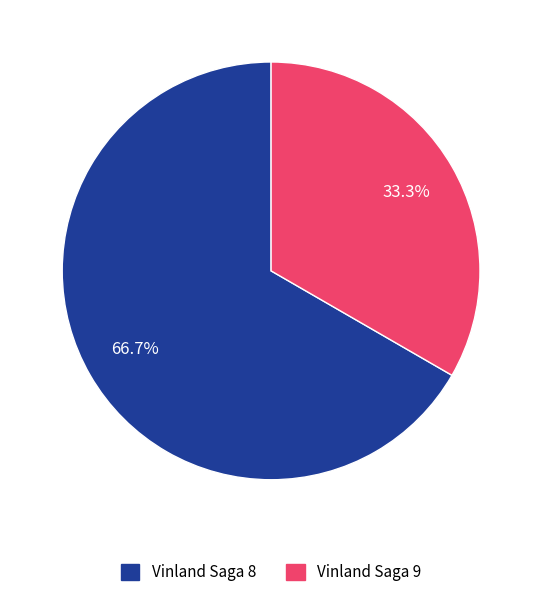

What is the total percentage of Vinland Saga 8 and Vinland Saga 9?

100.0%